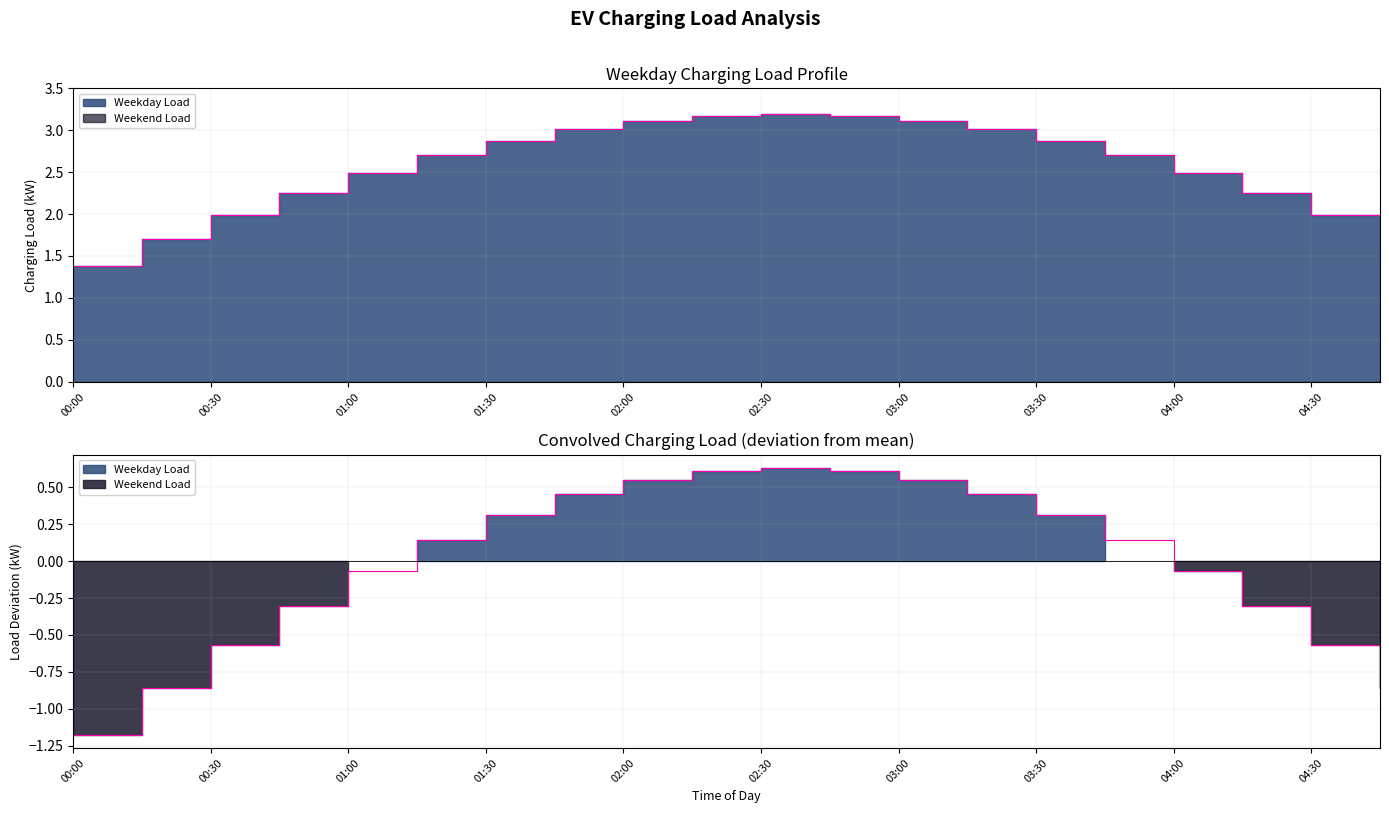

True or false: the data has more than 2 interior local peaks.

False